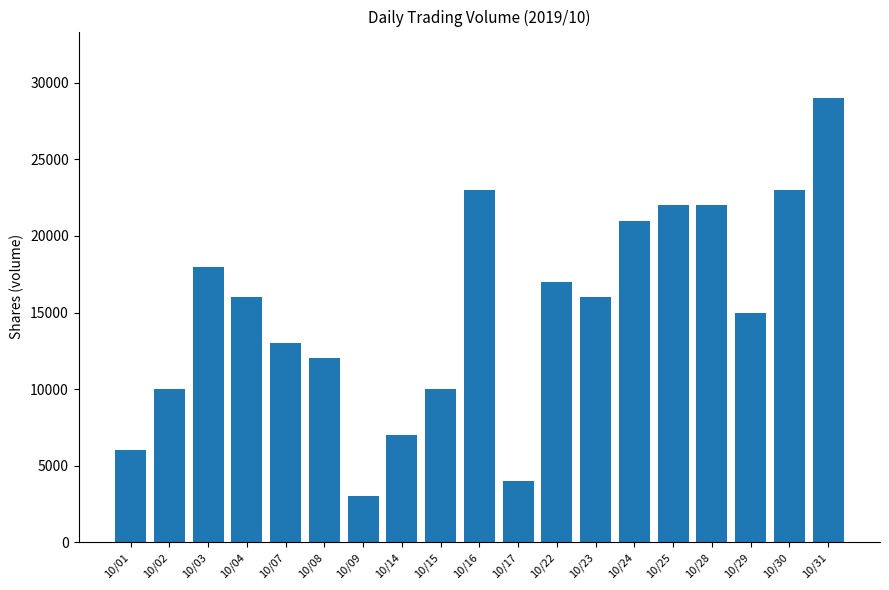

Is it true that the value at 10/01 is 6000?

True